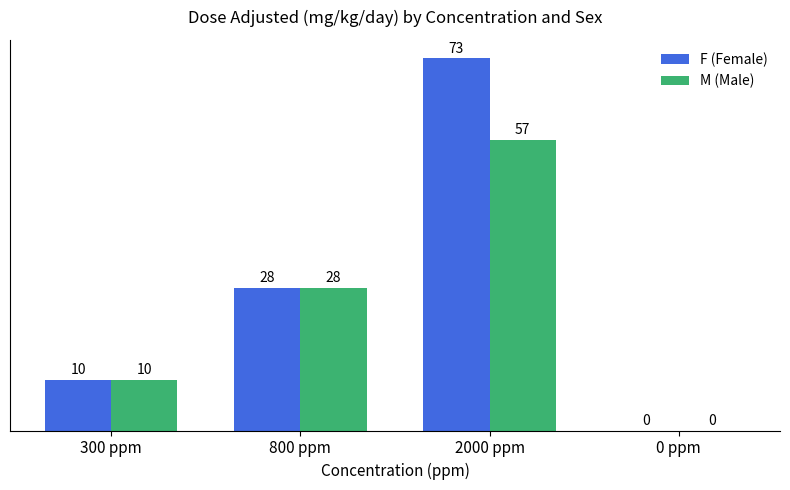

What is the highest value of the F (Female) series?

73